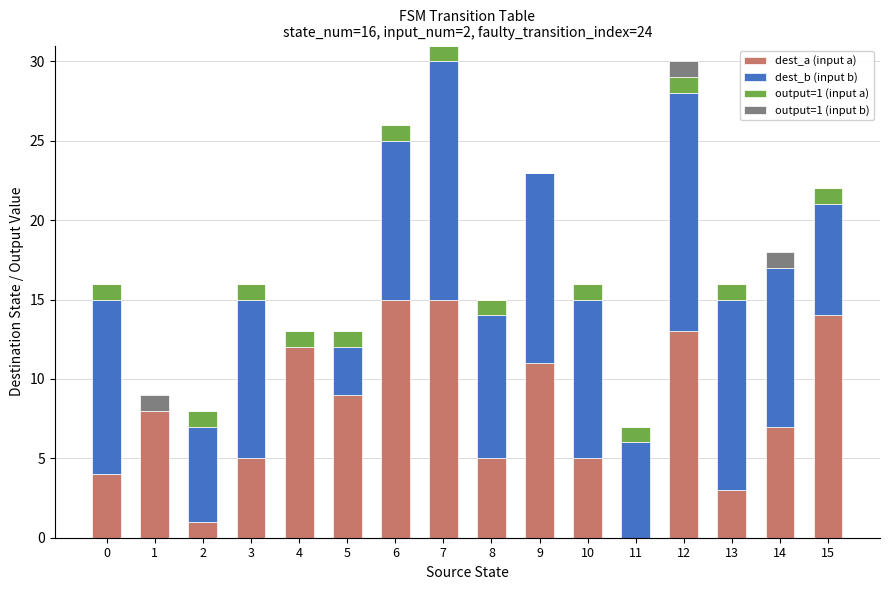

The value of dest_a (input a) at 8 is 1. True or false?

False